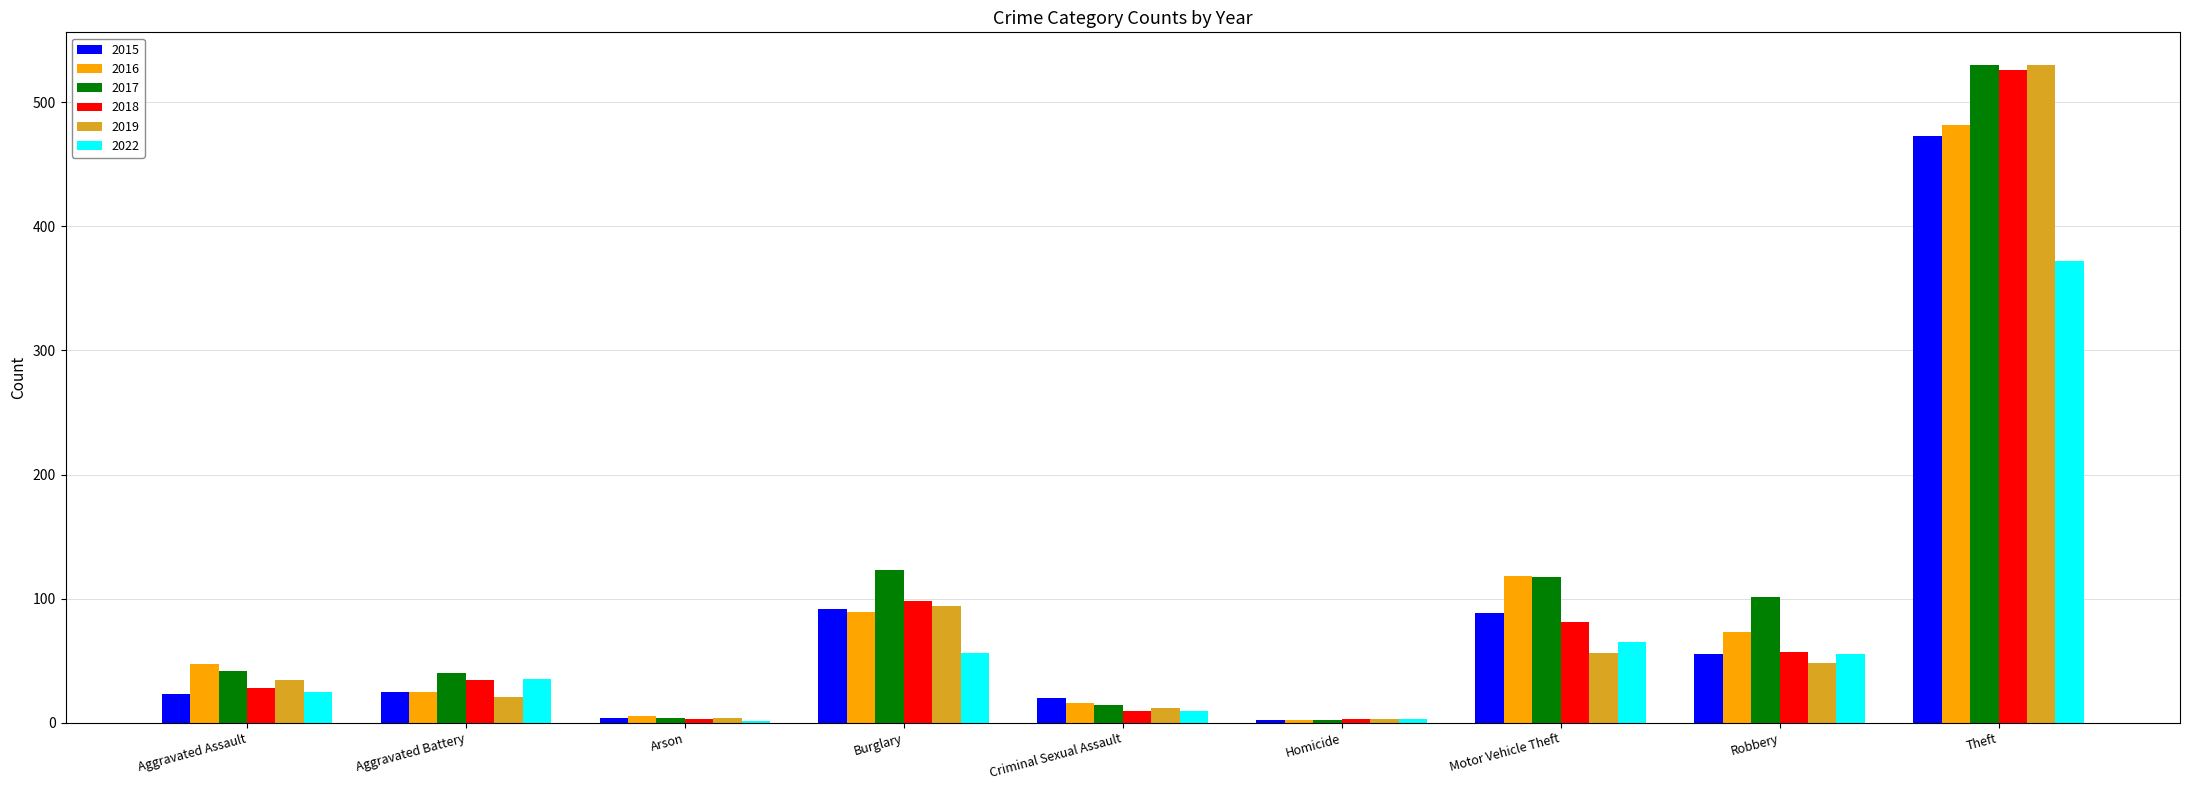

Is the value of 2015 at Arson greater than the value of 2016 at Aggravated Assault?

No